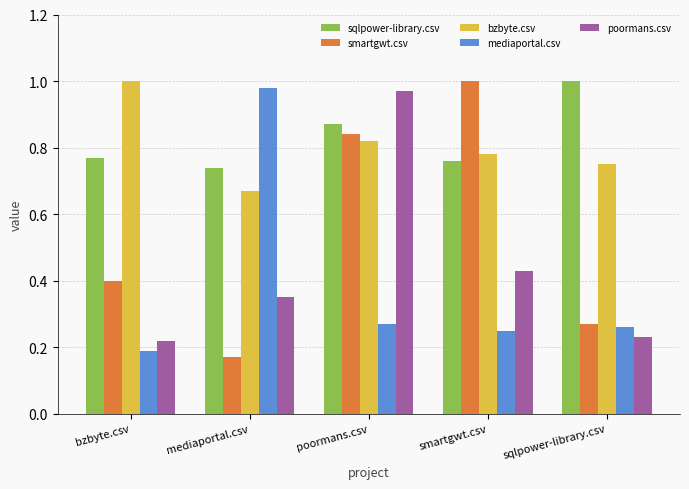

Which series has the largest total across all categories?

sqlpower-library.csv